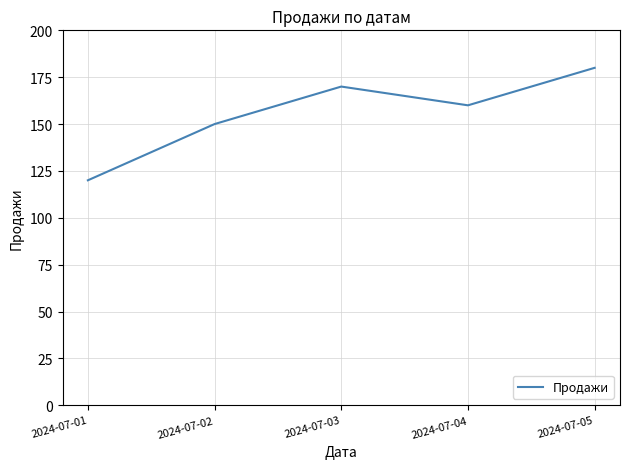

What is the difference between the values at 2024-07-05 and 2024-07-03?

10